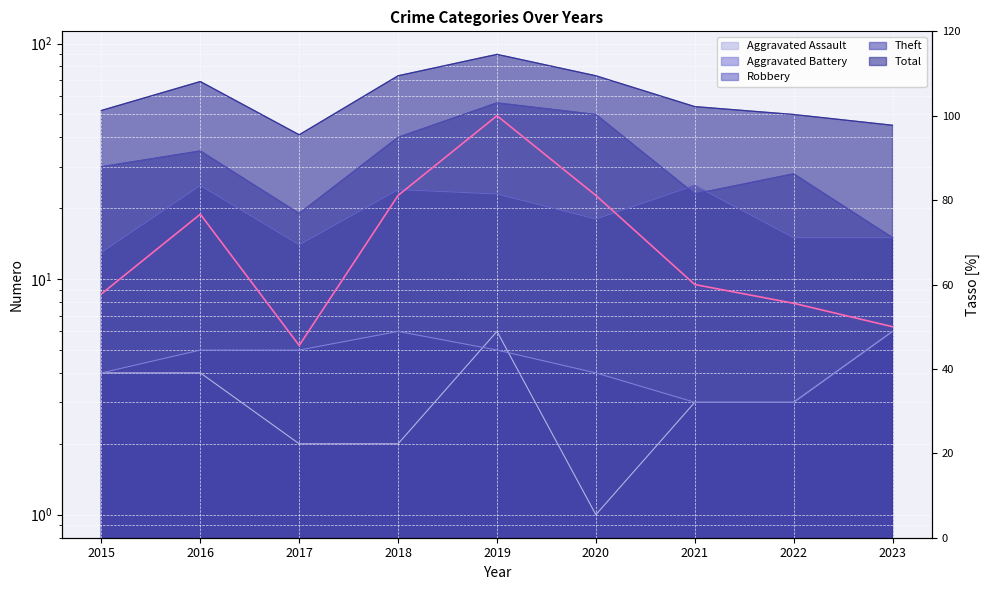

At which label is the value closest to 72?

2016